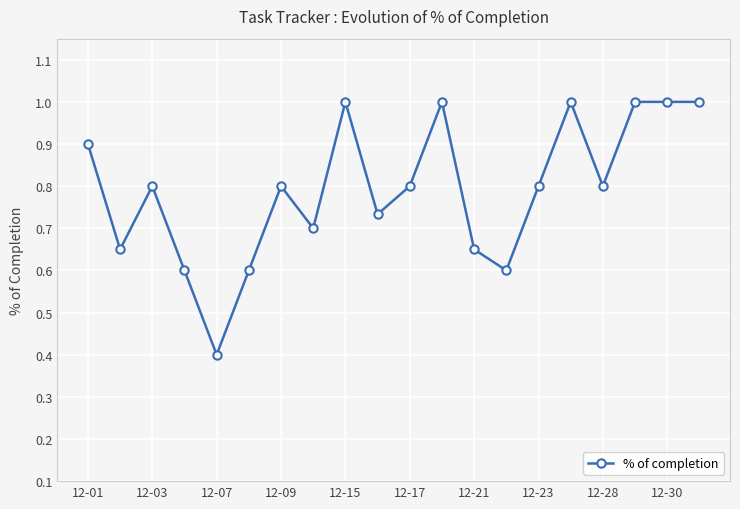

What is the sum of all values?

15.8